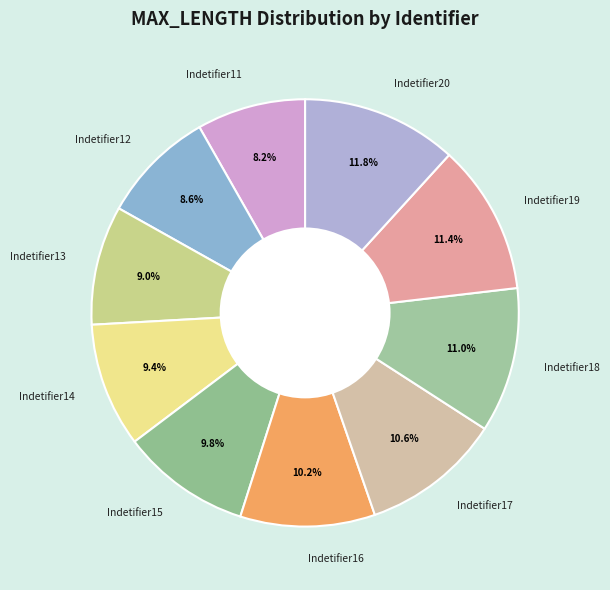

To the nearest percent, what is the difference between the Indetifier14 and Indetifier16 slice percentages?

1%